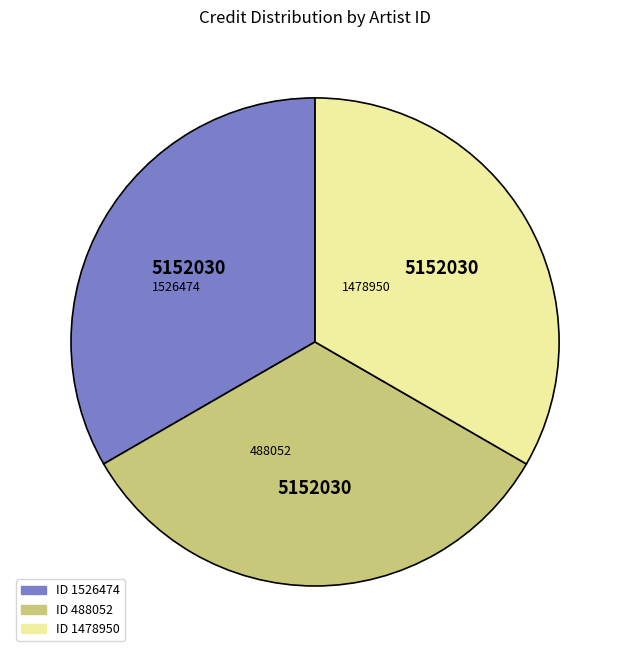

Does any single category account for the majority?

No